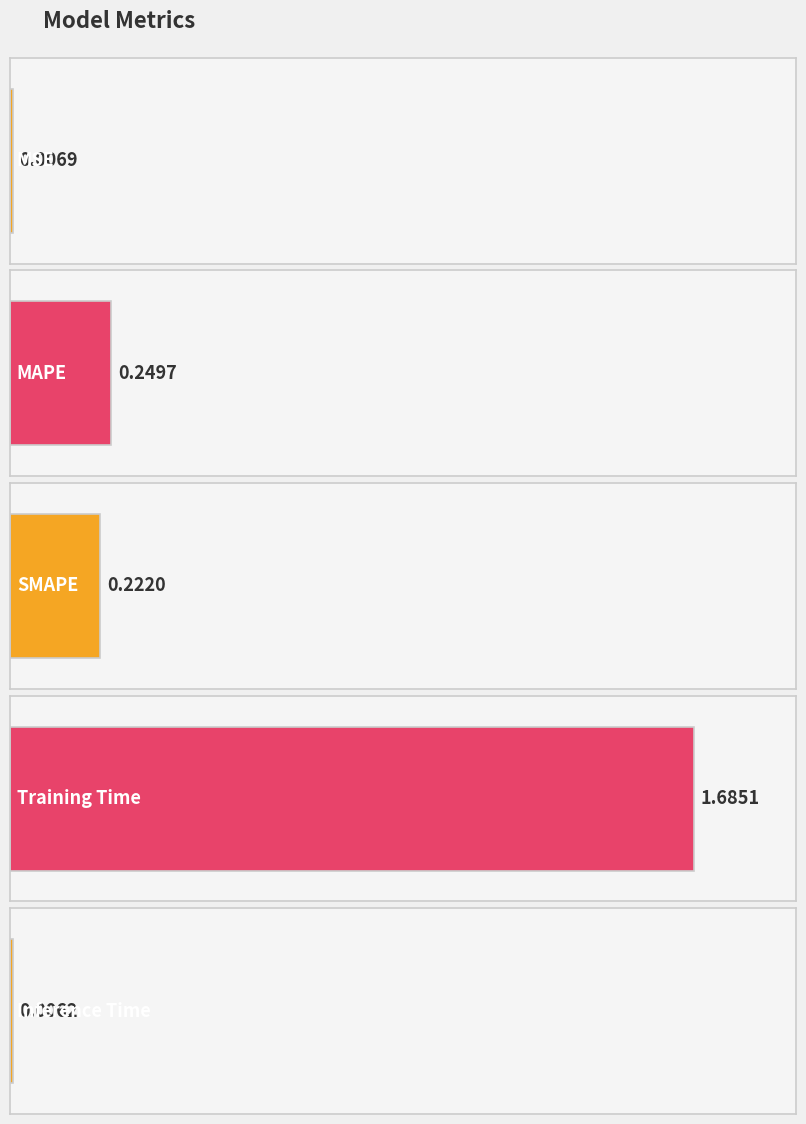

Reading left to right, what are all the values shown in this chart?

0.0	0.2	0.2	1.7	0.0